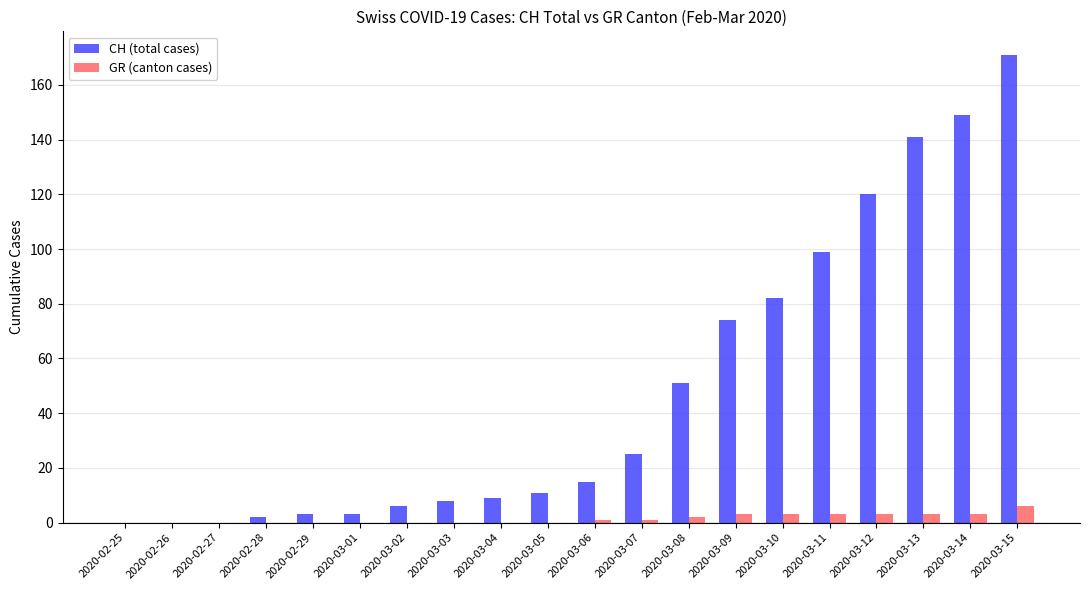

Between 2020-02-28 and 2020-03-02, which series saw the biggest shift?

CH (total cases)